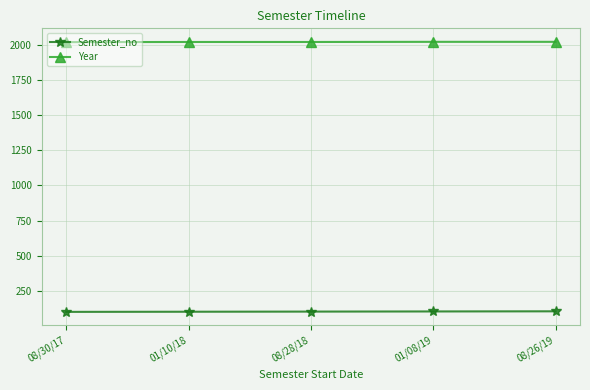

The value of Year at 01/10/18 is 2625. True or false?

False